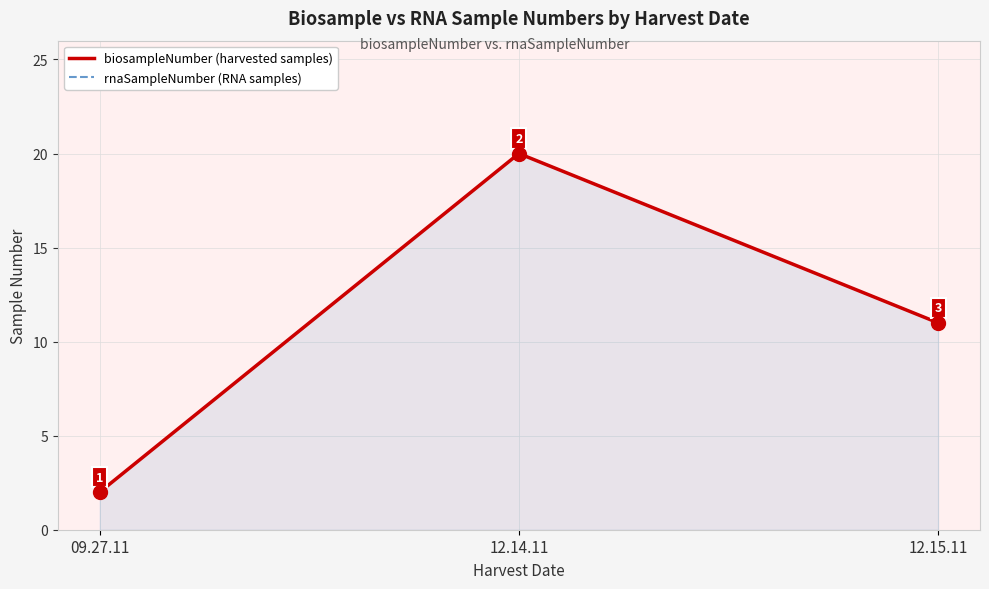

What is the greatest value displayed?

20